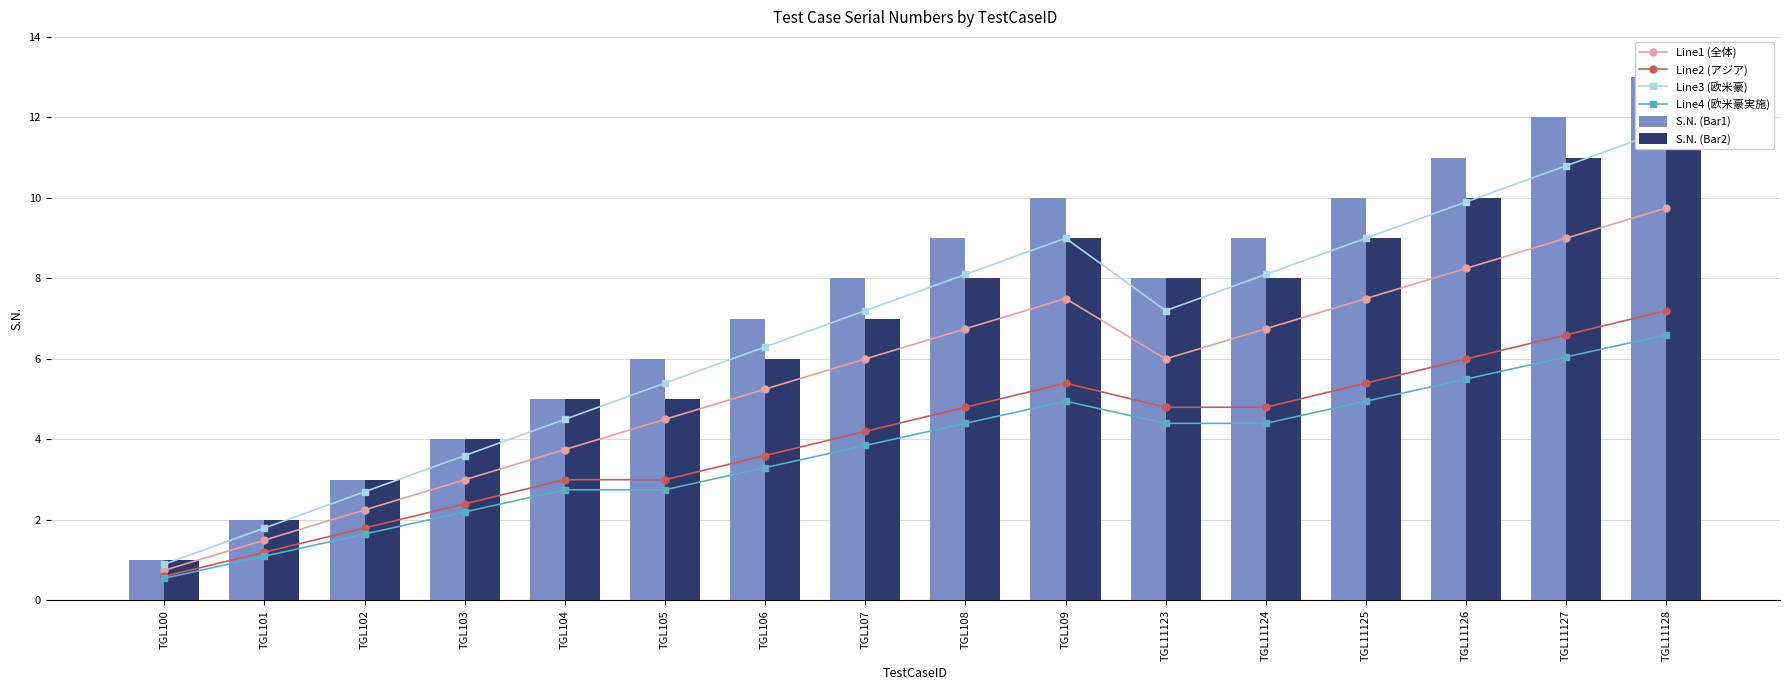

The Line4 (欧米豪実施) series shows 9.4 at TGL11126. True or false?

False